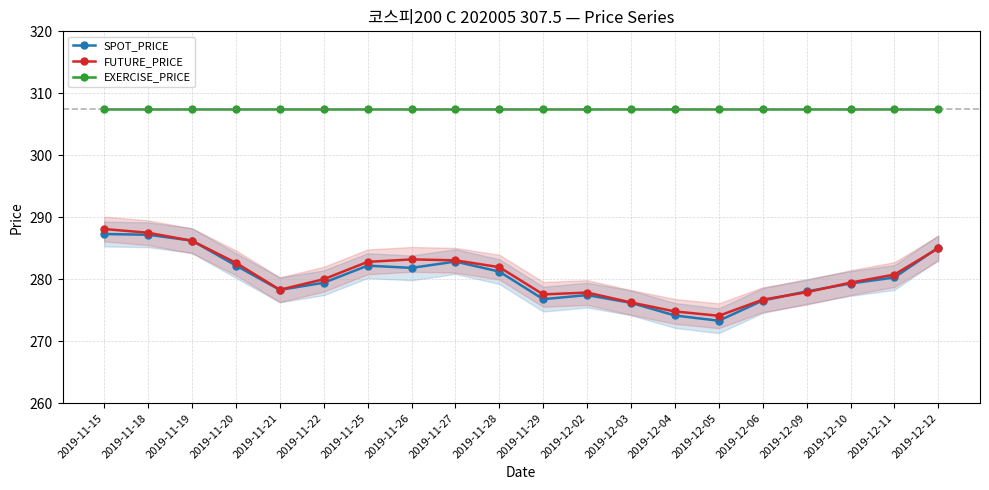

What is the spread (max minus min) of values at 2019-11-15?

20.2